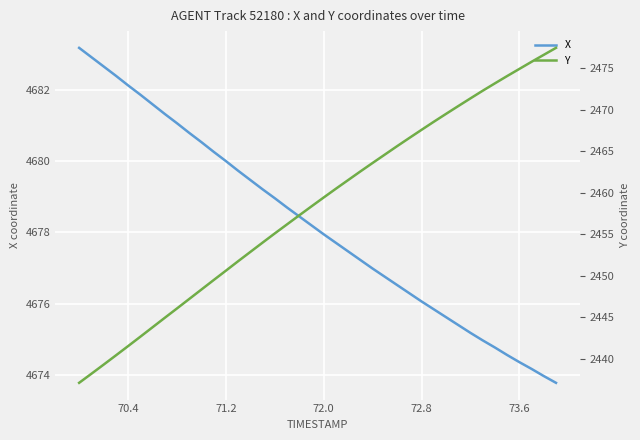

Which series has the largest total across all categories?

X